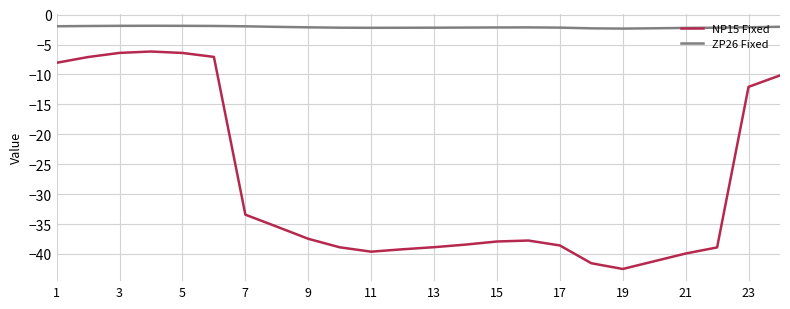

Which series has the largest range (max minus min)?

NP15 Fixed